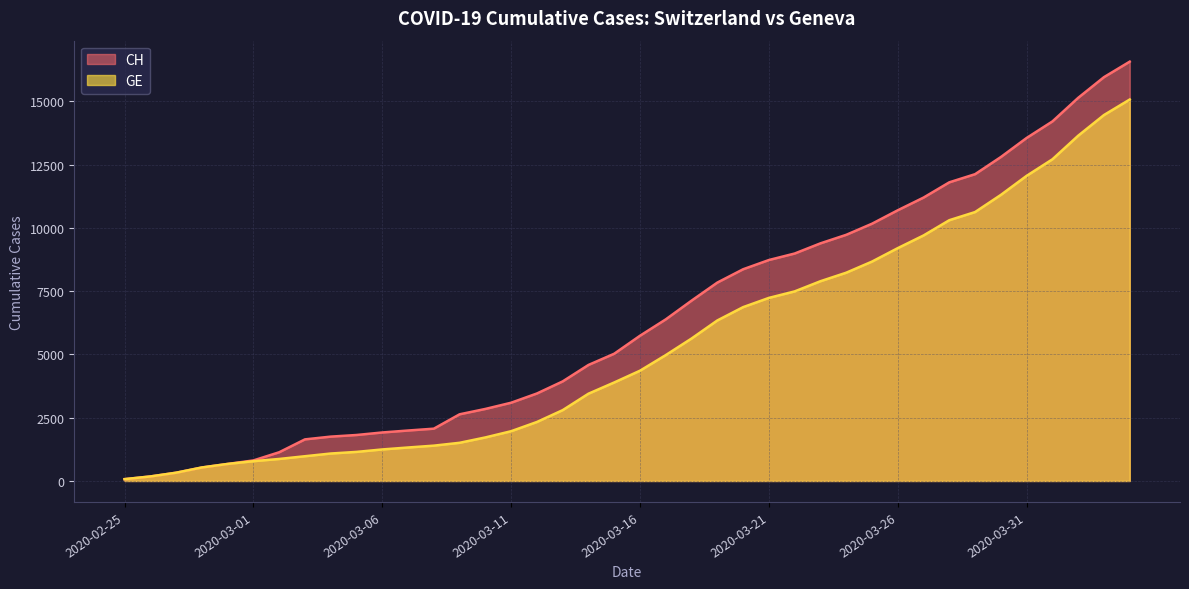

Reading right to left, extract all data points from this chart.

CH: 16574	15961	15144	14211	13558	12804	12126	11804	11201	10700	10168	9729	9392	8990	8733	8368	7842	7128	6388	5741	5030	4586	3936	3458	3093	2847	2635	2067	1994	1917	1817	1753	1644	1135	812	673	533	326	178	72
GE: 15077	14464	13647	12714	12061	11307	10629	10307	9704	9203	8671	8232	7895	7493	7236	6871	6345	5631	4976	4359	3894	3450	2800	2332	1967	1721	1509	1396	1323	1246	1149	1085	978	870	782	673	533	326	178	72